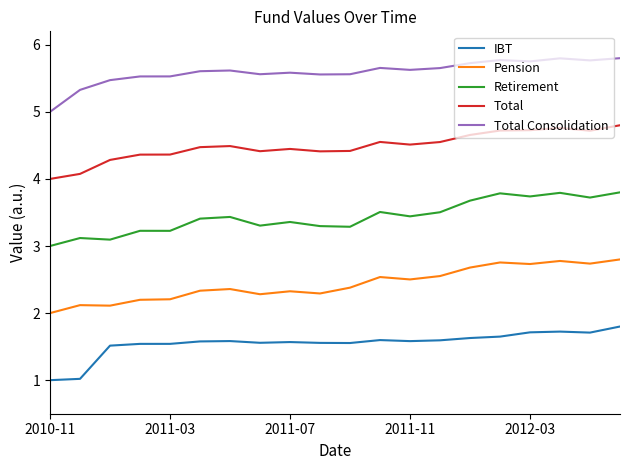

What is the minimum value shown in the chart?

1.0